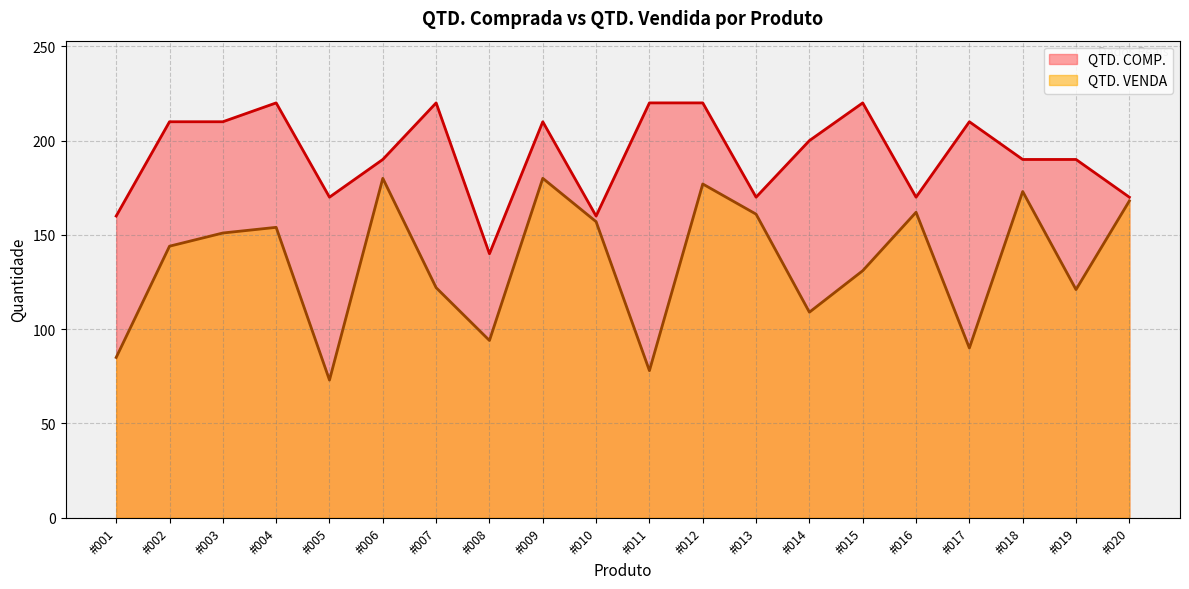

Reading left to right, what are all the values shown in this chart?

QTD. VENDA: #001=85	#002=144	#003=151	#004=154	#005=73	#006=180	#007=122	#008=94	#009=180	#010=157	#011=78	#012=177	#013=161	#014=109	#015=131	#016=162	#017=90	#018=173	#019=121	#020=168
QTD. COMP.: #001=160	#002=210	#003=210	#004=220	#005=170	#006=190	#007=220	#008=140	#009=210	#010=160	#011=220	#012=220	#013=170	#014=200	#015=220	#016=170	#017=210	#018=190	#019=190	#020=170